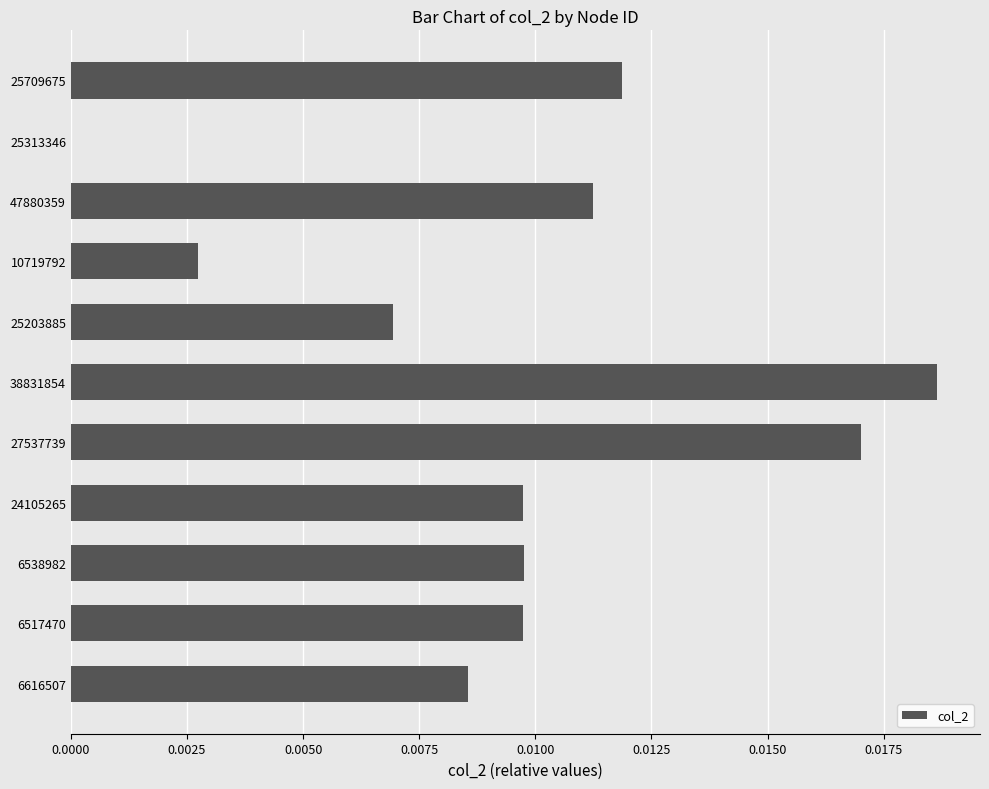

Which category has the highest value across all series?

38831854